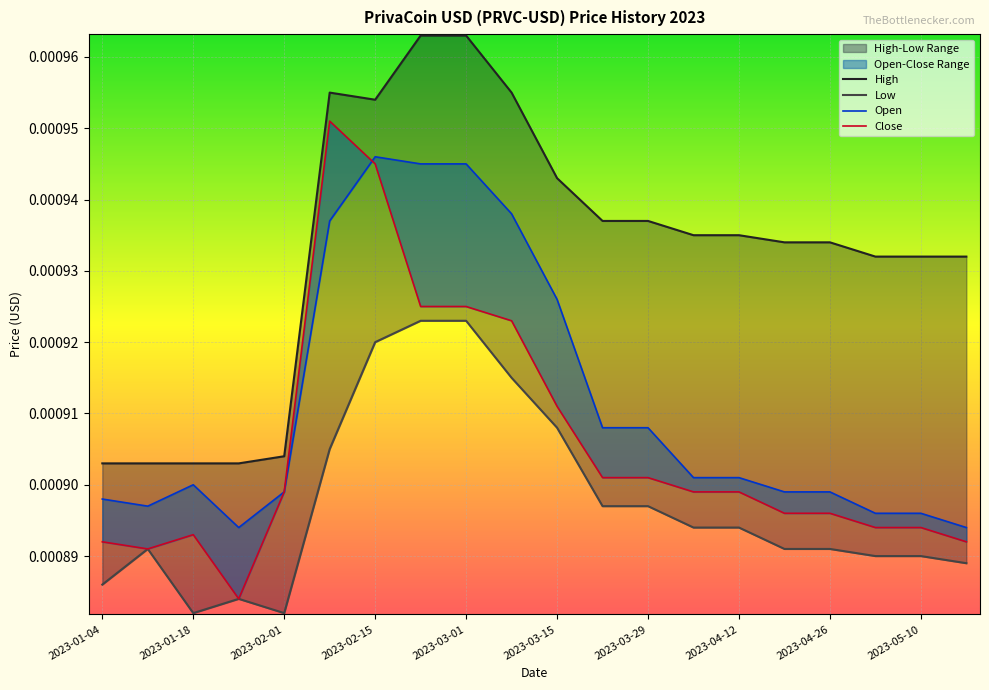

True or false: Low and Open intersect in this chart.

False